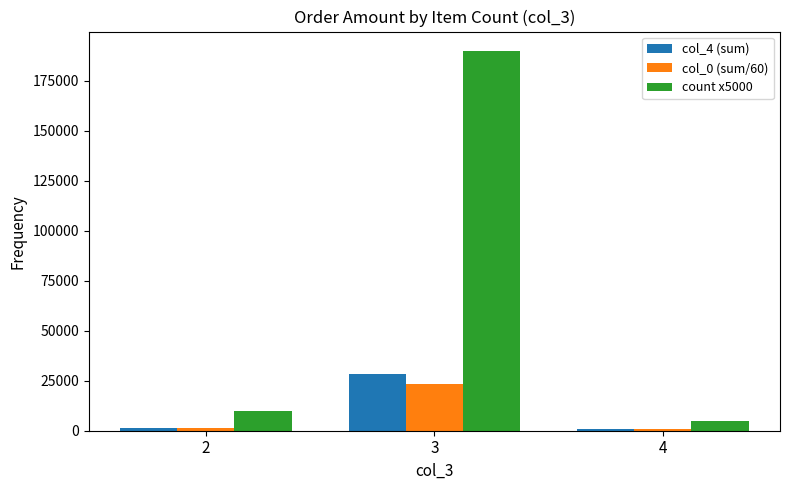

Which series has the widest spread of values?

count x5000